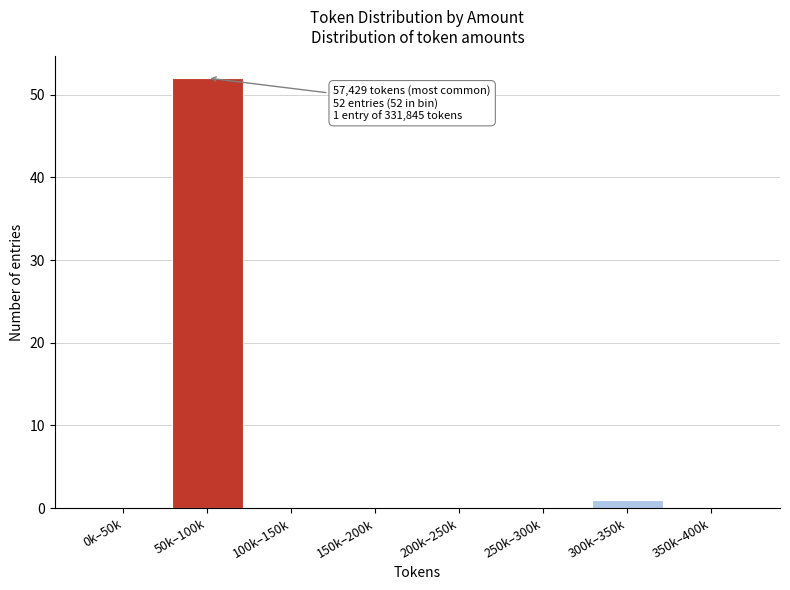

Reading right to left, transcribe all the data shown in this chart.

350k–400k=0	300k–350k=1	250k–300k=0	200k–250k=0	150k–200k=0	100k–150k=0	50k–100k=52	0k–50k=0